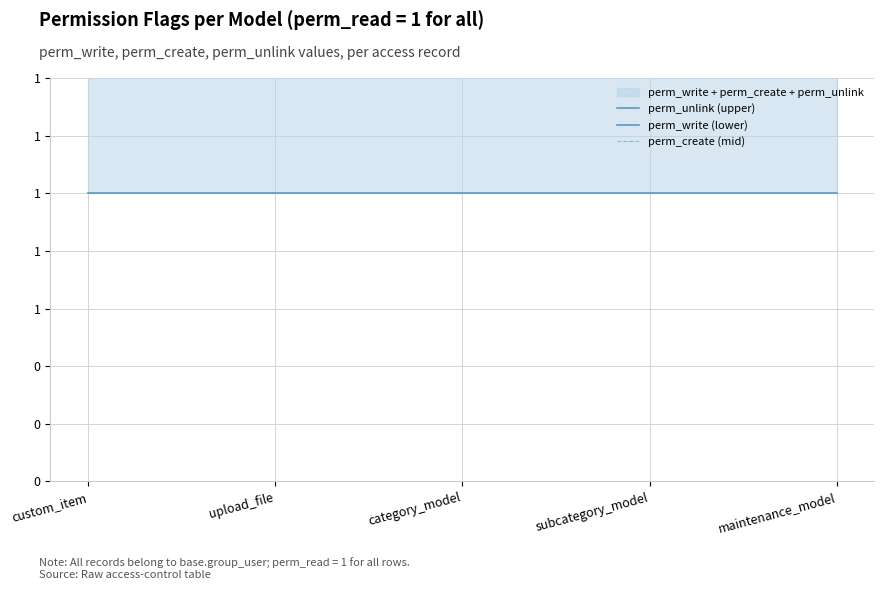

At which category is the sum across all series the highest?

custom_item